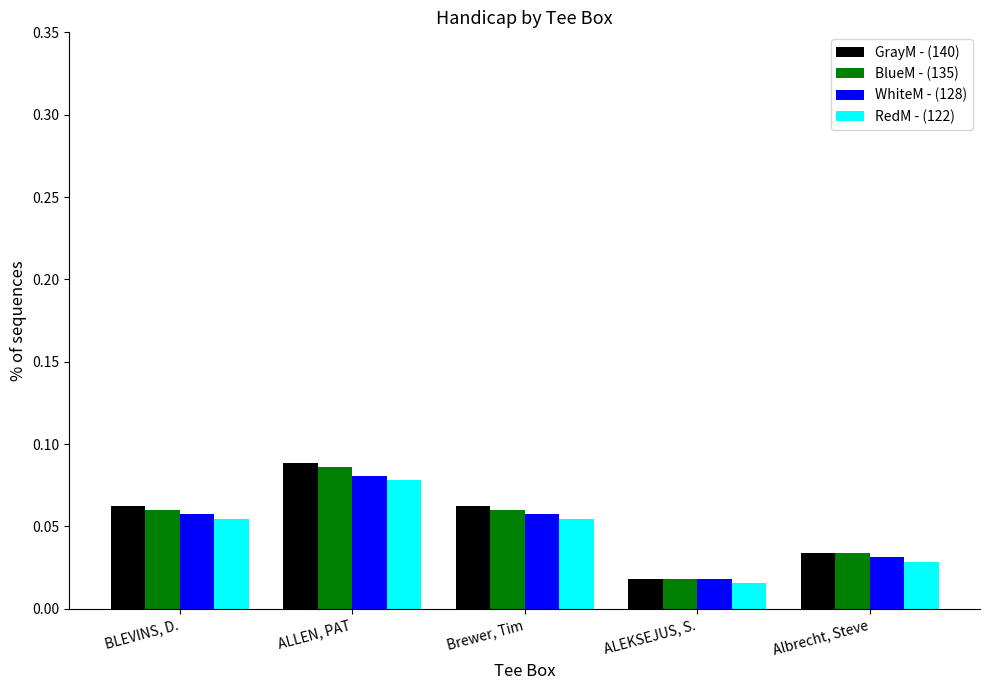

What are all the series names shown in the legend?

GrayM - (140), BlueM - (135), WhiteM - (128), RedM - (122)